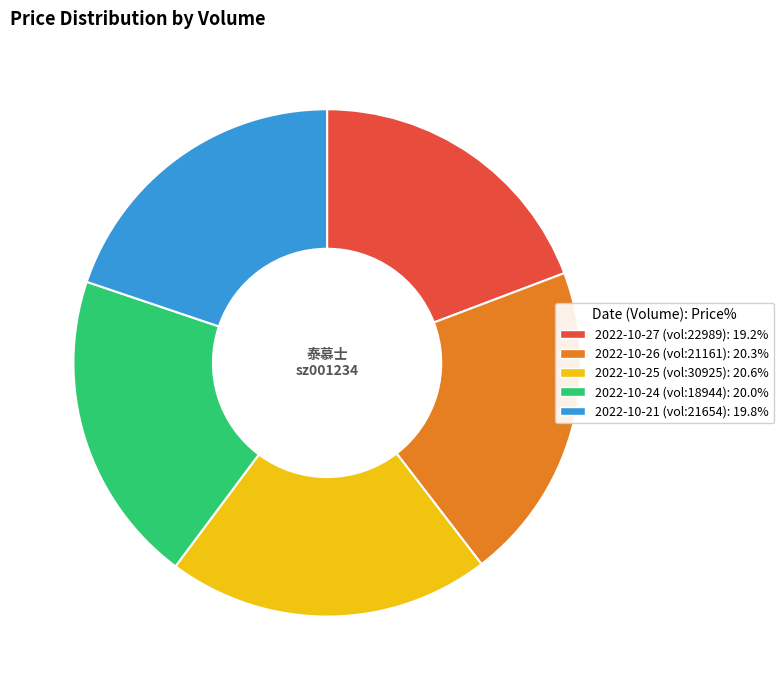

Is there a majority slice in this chart?

No